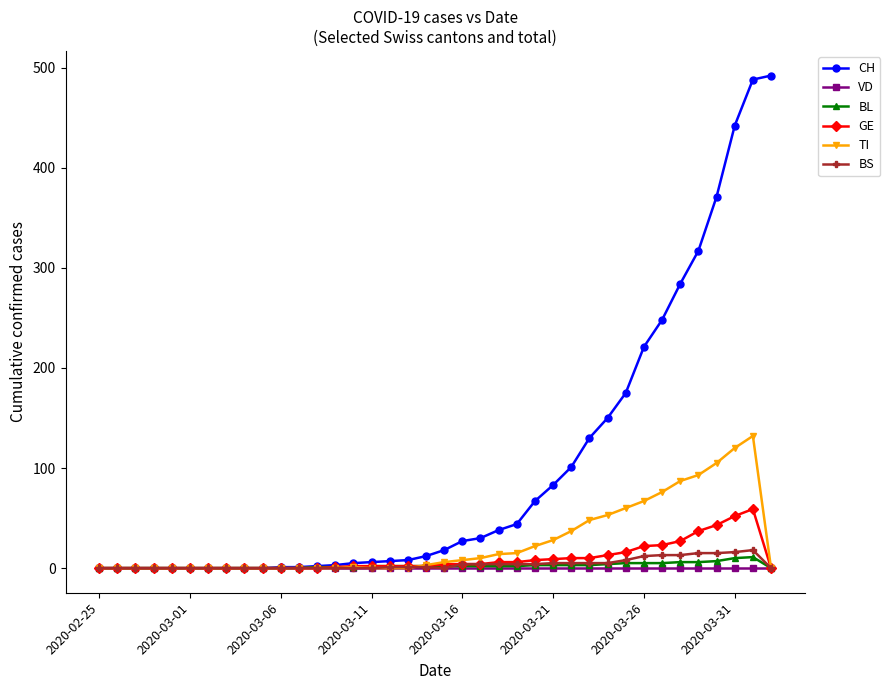

Which series has the widest spread of values?

CH